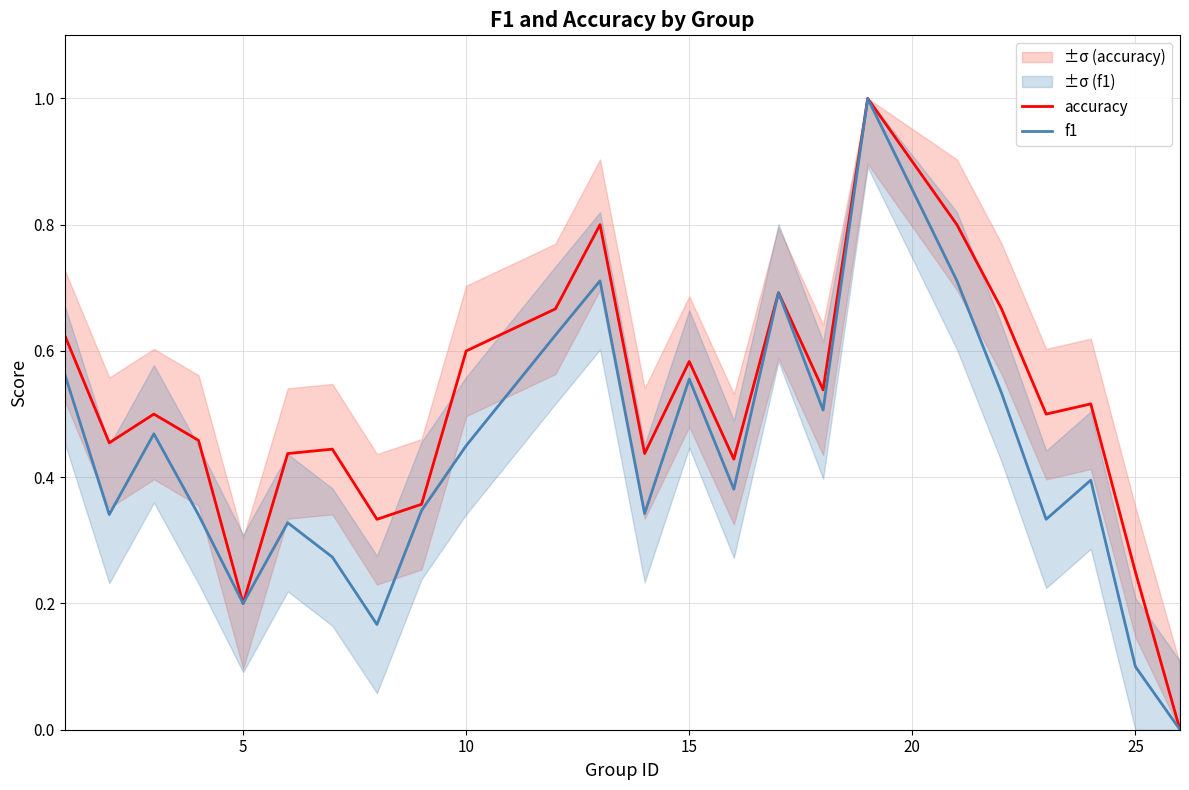

List the series in order of their overall mean, lowest first.

f1, accuracy